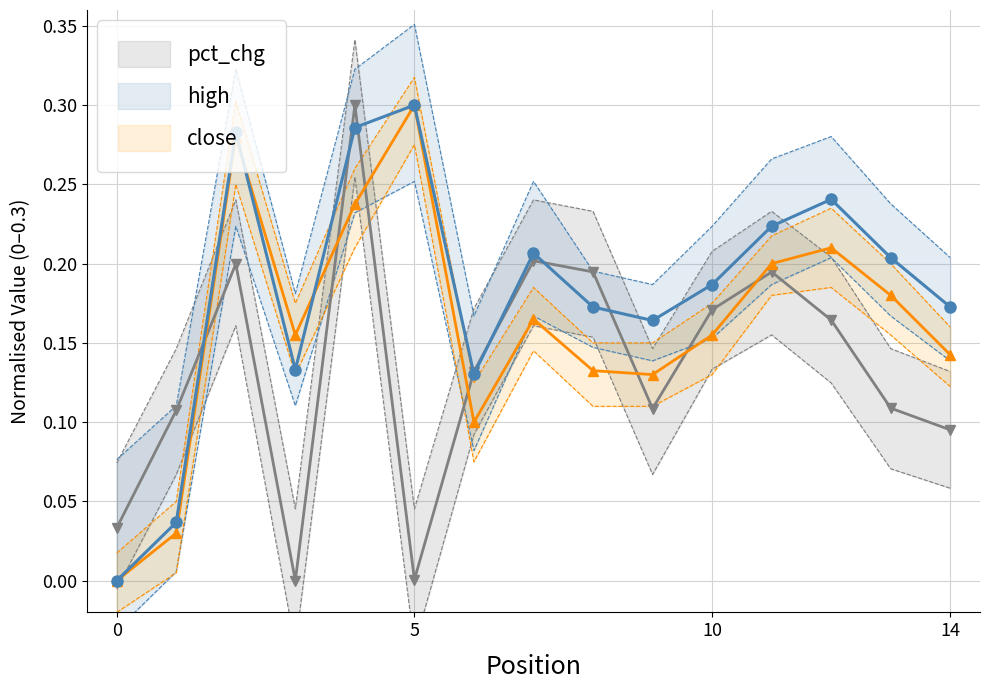

What is the sum of the close values at 10 and 13?

0.4